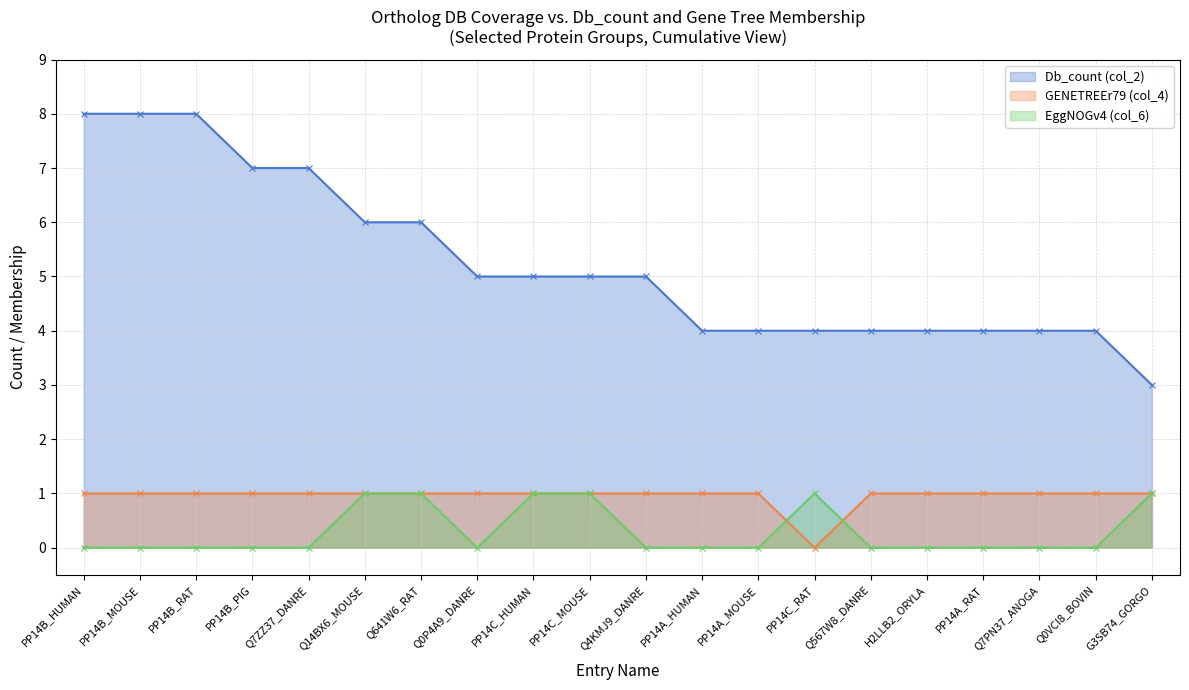

True or false: GENETREEr79 (col_4) (line) has a value of 1 at Q641W6_RAT.

False